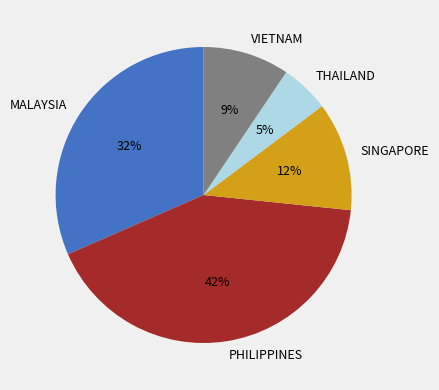

What is the smallest slice in the pie chart?

THAILAND